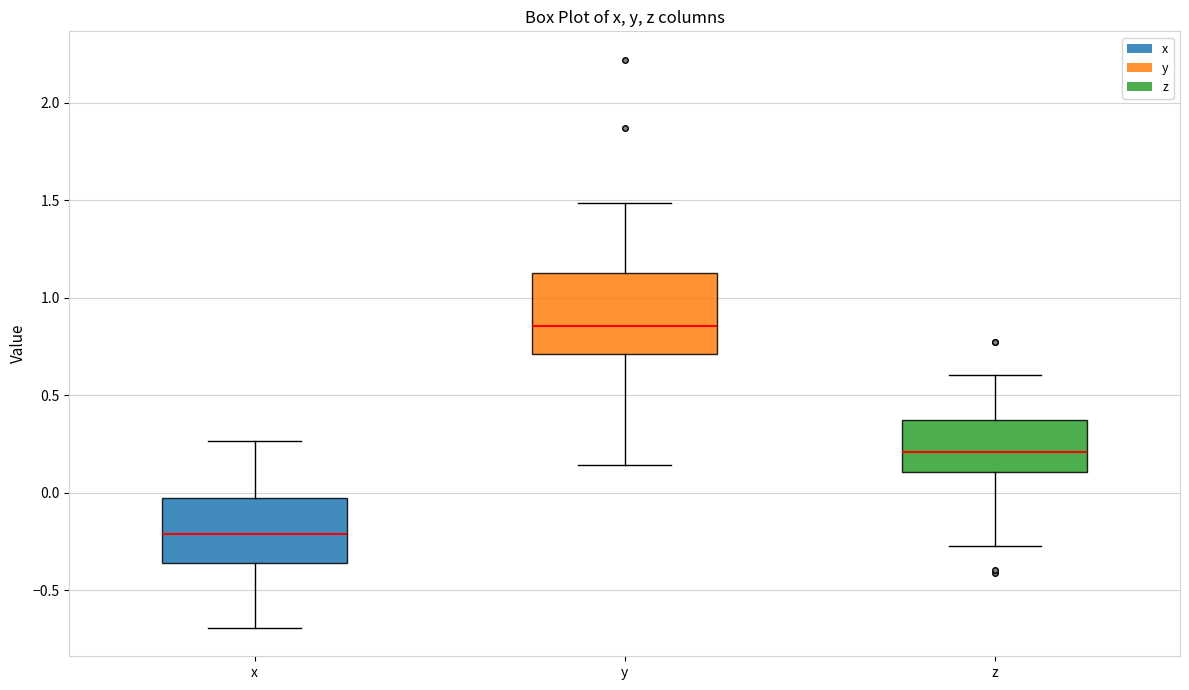

Which box has the lowest median line?

x